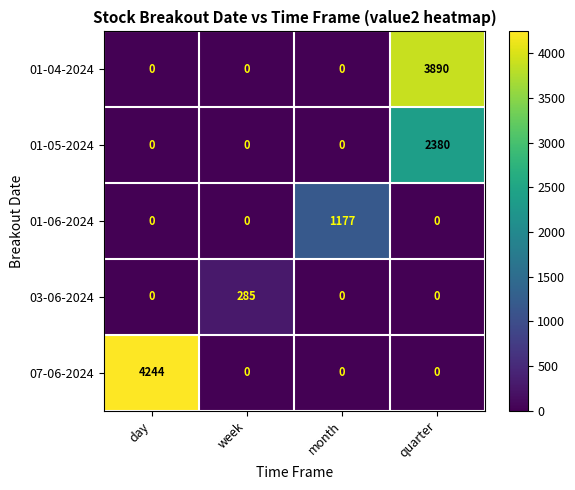

List the series in order of their peak value, lowest first.

03-06-2024, 01-06-2024, 01-05-2024, 01-04-2024, 07-06-2024